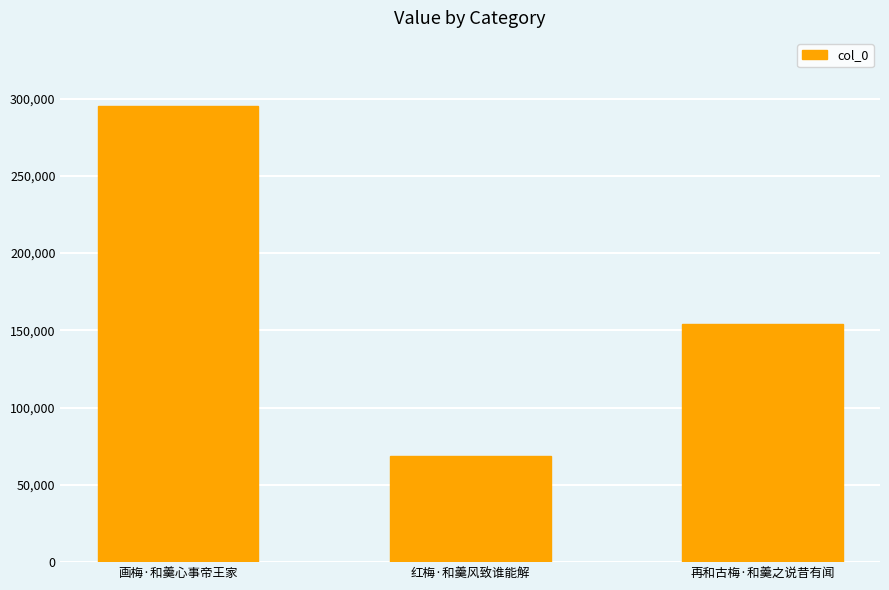

List the labels in order of value, smallest first.

红梅·和羹风致谁能解, 再和古梅·和羹之说昔有闻, 画梅·和羹心事帝王家